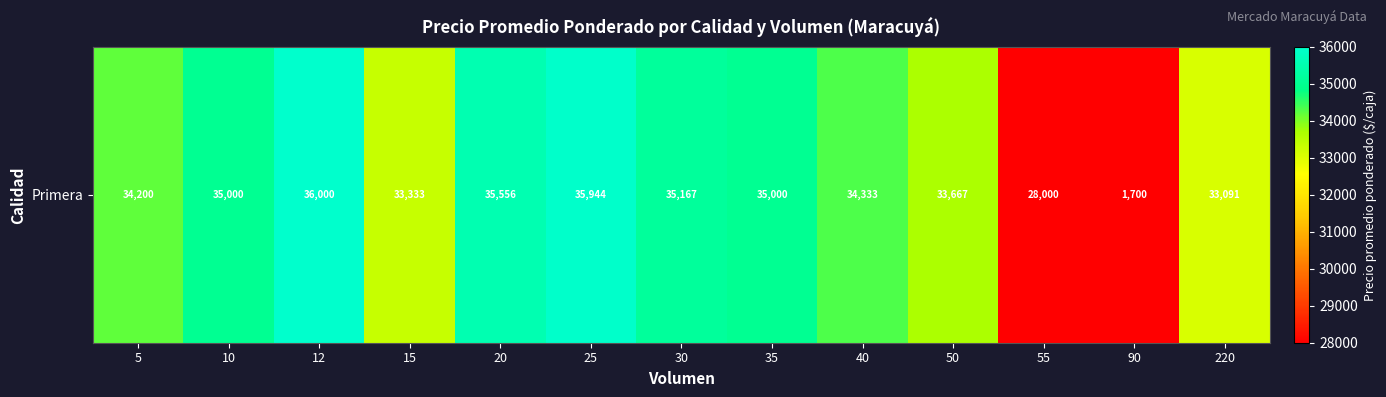

What is the smallest value displayed?

1700